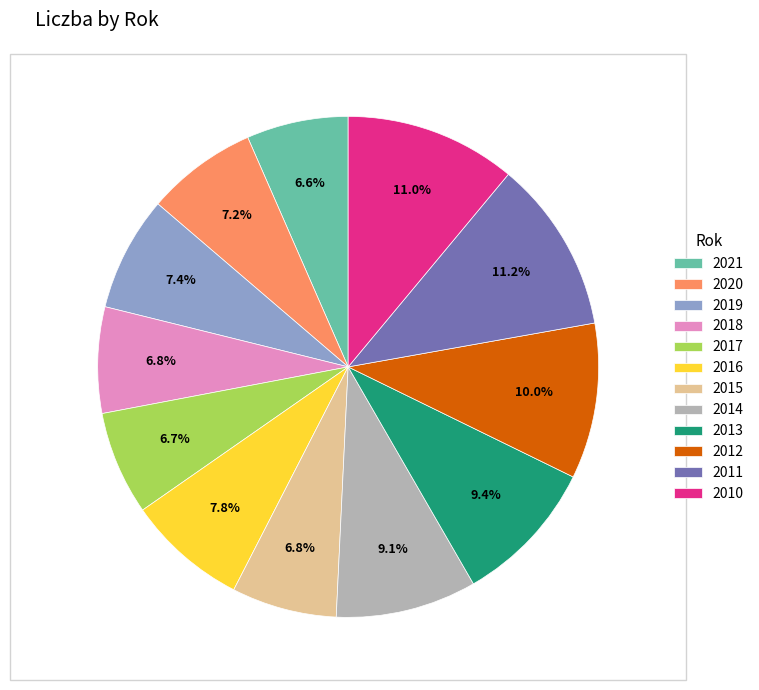

Count the number of slices in the pie.

12